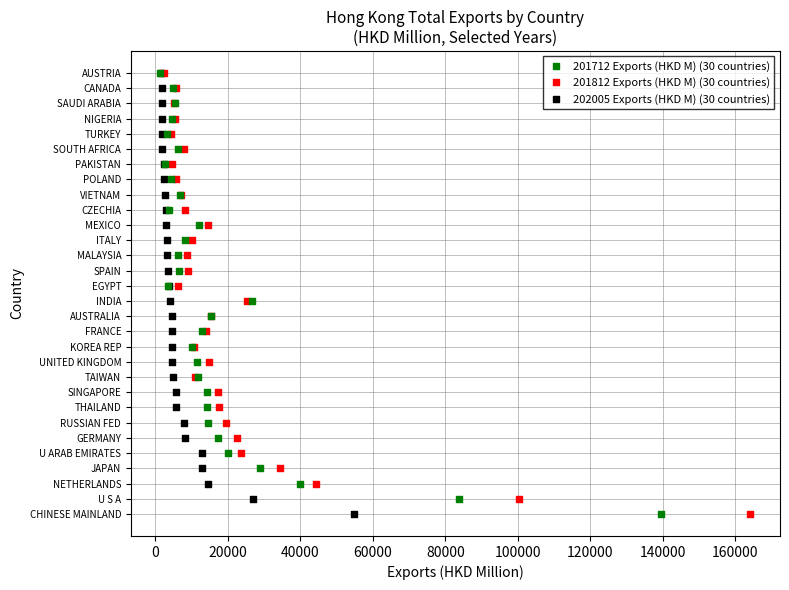

What are all the series names shown in the legend?

201712 Exports (HKD M) (30 countries), 201812 Exports (HKD M) (30 countries), 202005 Exports (HKD M) (30 countries)